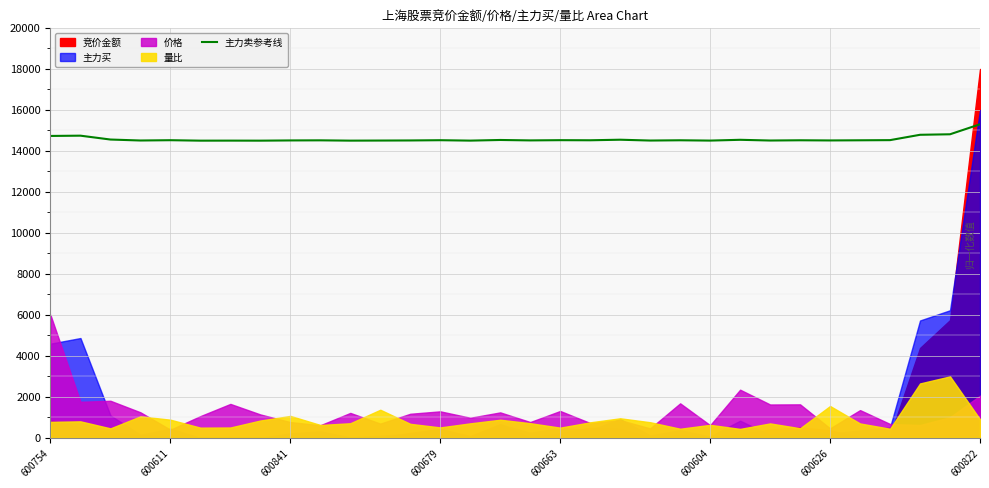

What is the maximum value for 主力卖参考线?

15300.0